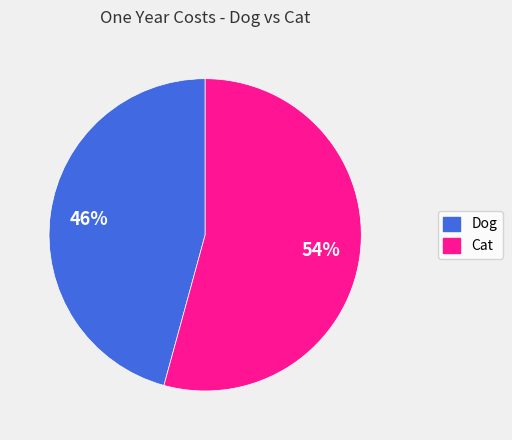

To the nearest percent, what is the combined percentage of Cat and Dog?

100%